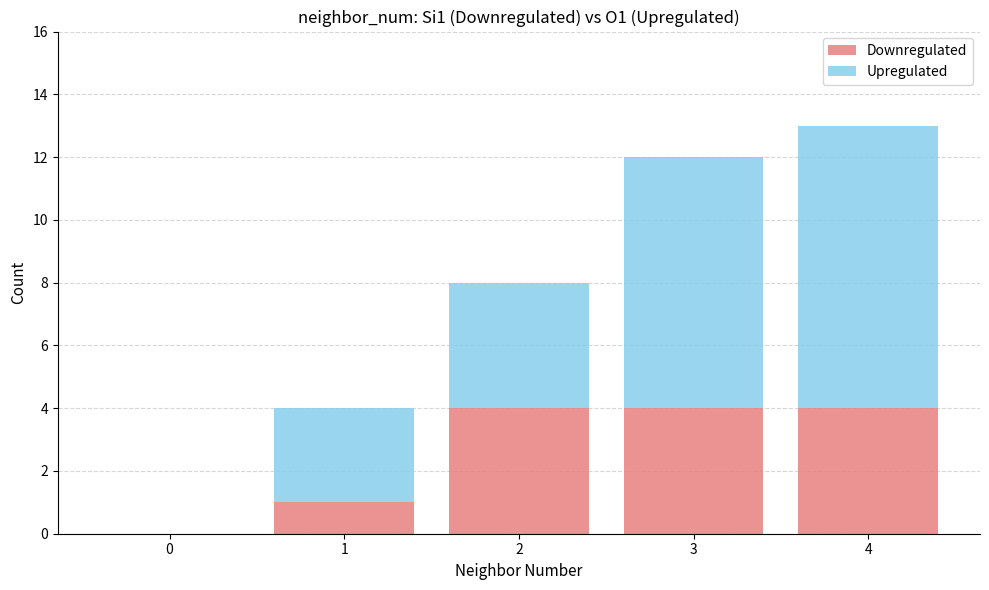

What are all the series names shown in the legend?

Downregulated, Upregulated